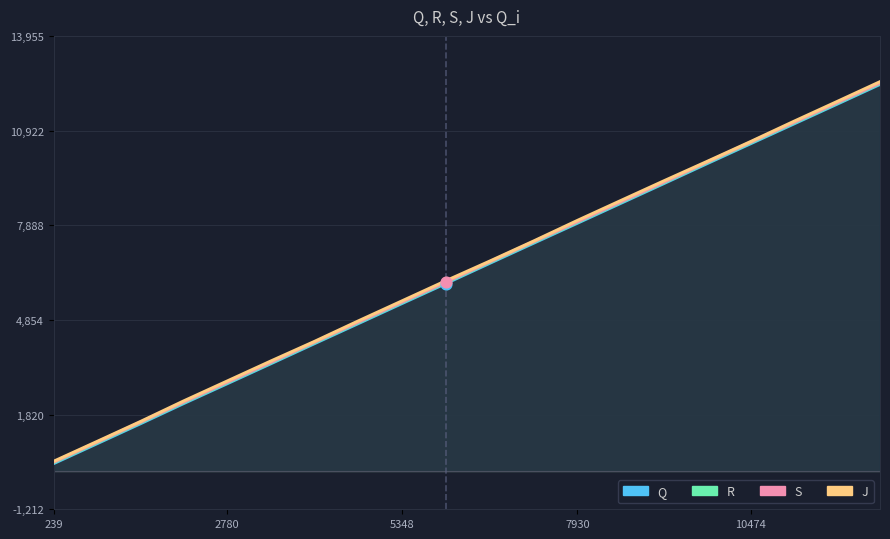

Which series reaches the minimum Y coordinate?

Q